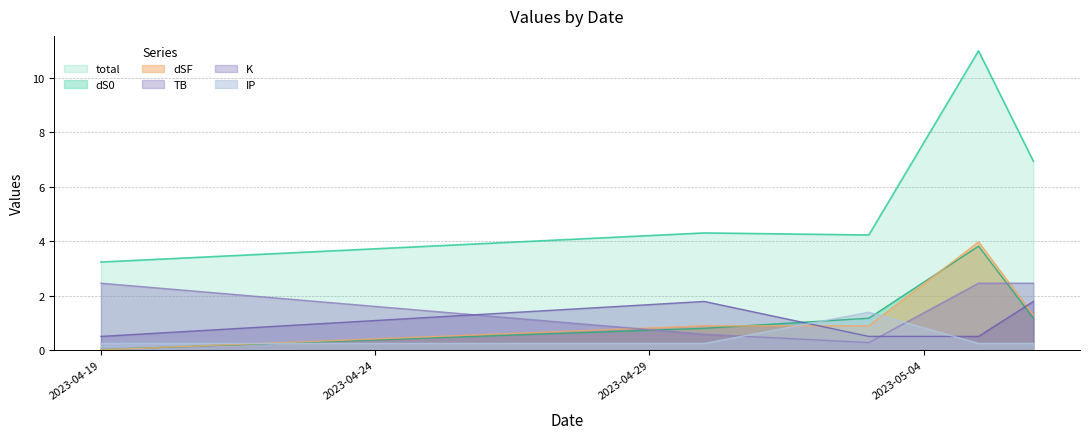

In total, how many points are higher than both neighbors (excluding endpoints)?

2